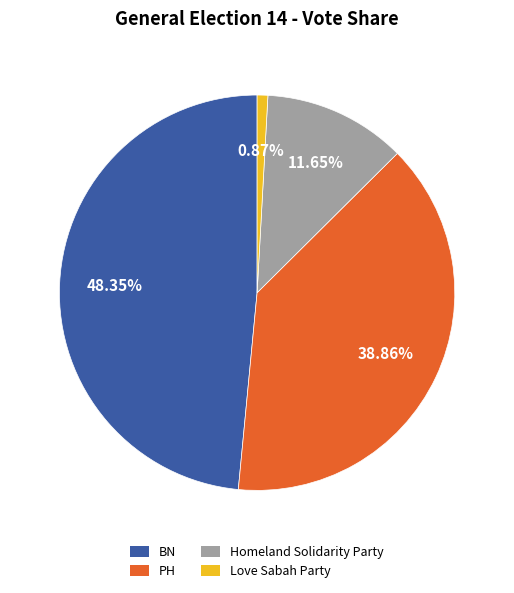

Count the number of slices in the pie.

4